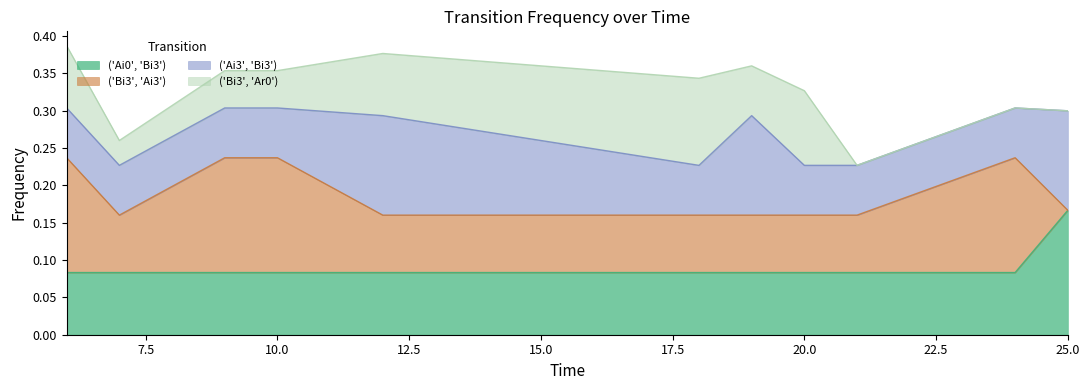

What is the sum of all ('Ai0', 'Bi3') values?

1.0